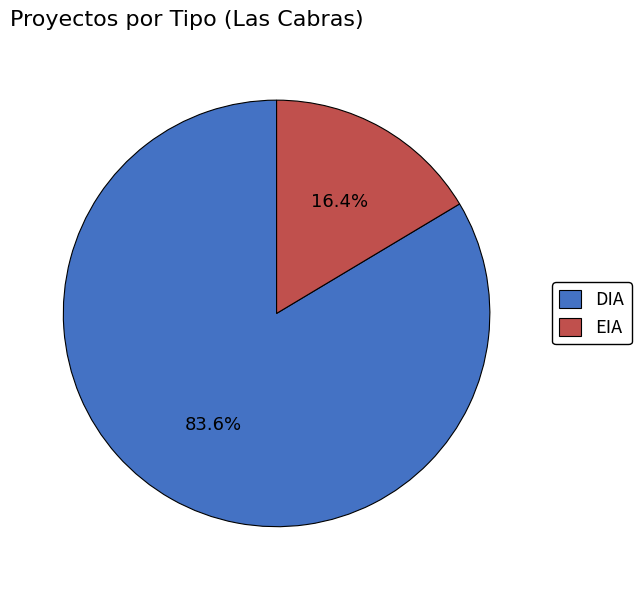

Is it true that DIA is 73% of the pie?

False